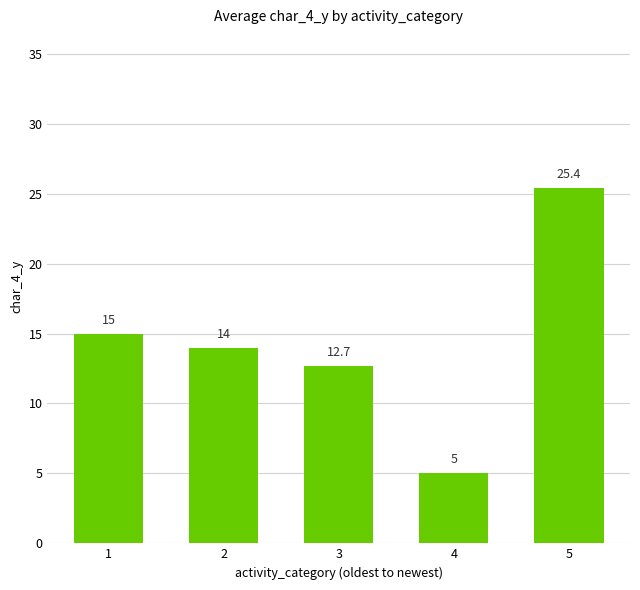

What is the greatest value displayed?

25.4